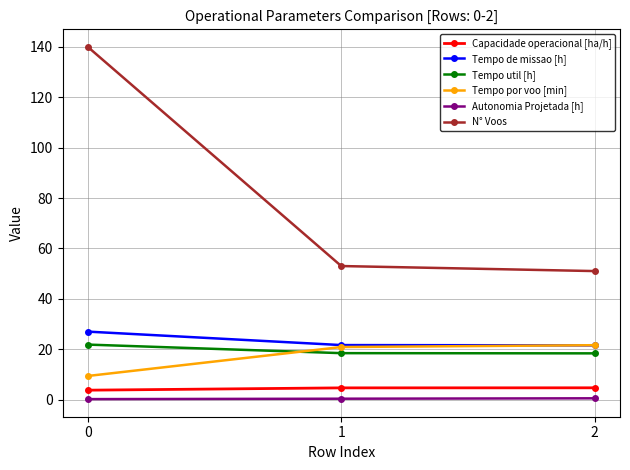

The value of Tempo de missao [h] at 0 is 27.0. True or false?

True